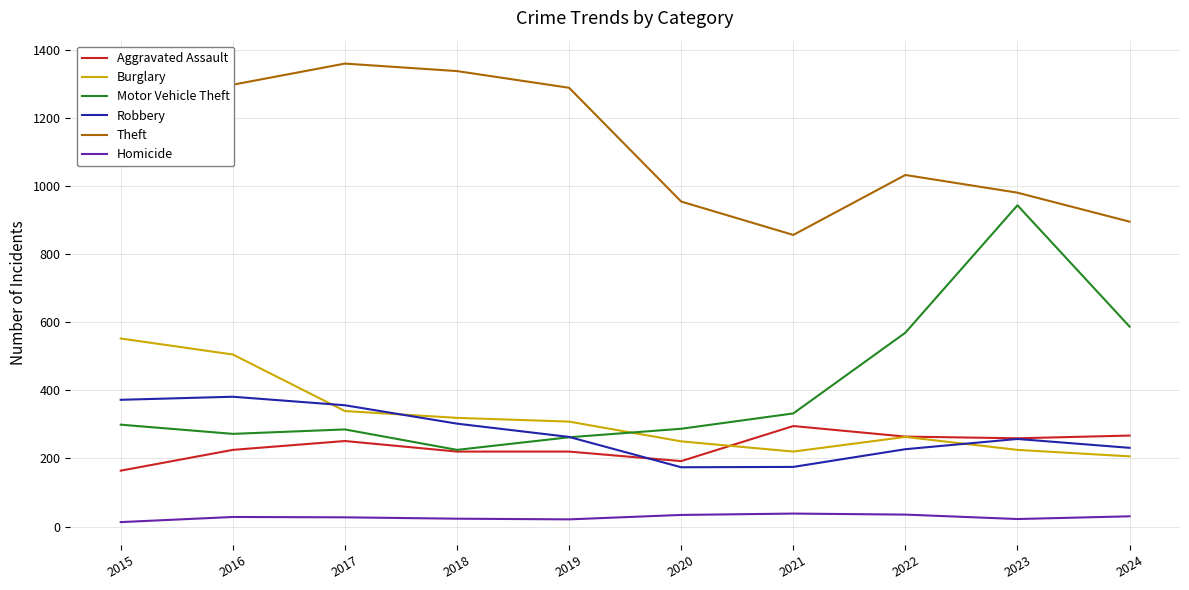

What is the minimum value for Burglary?

206